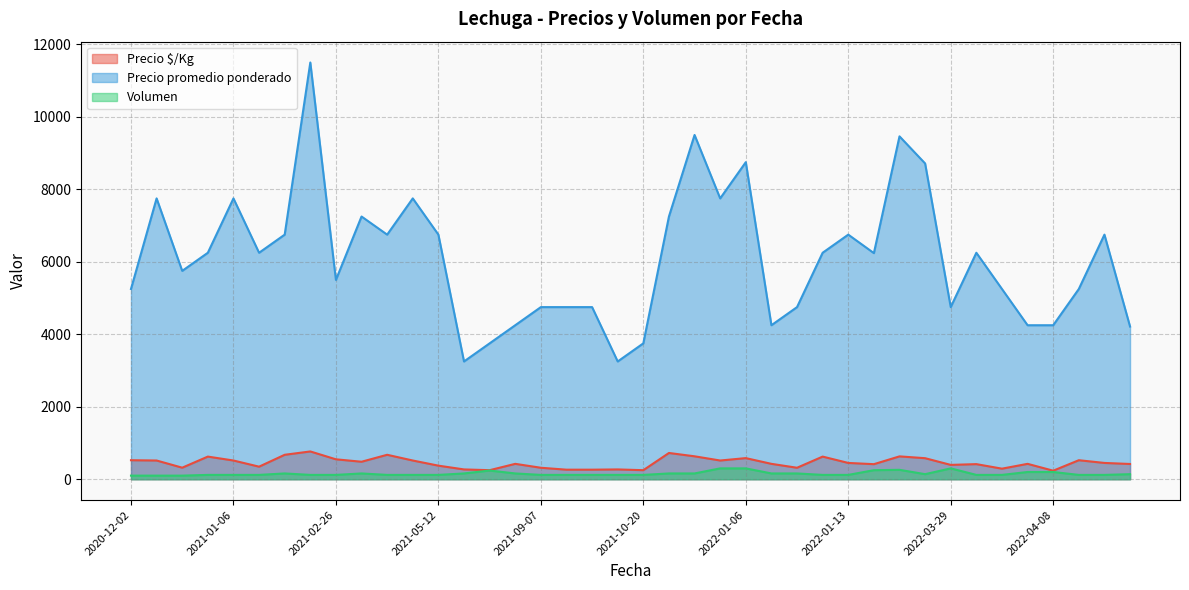

What is the sum of all Volumen values?

6190